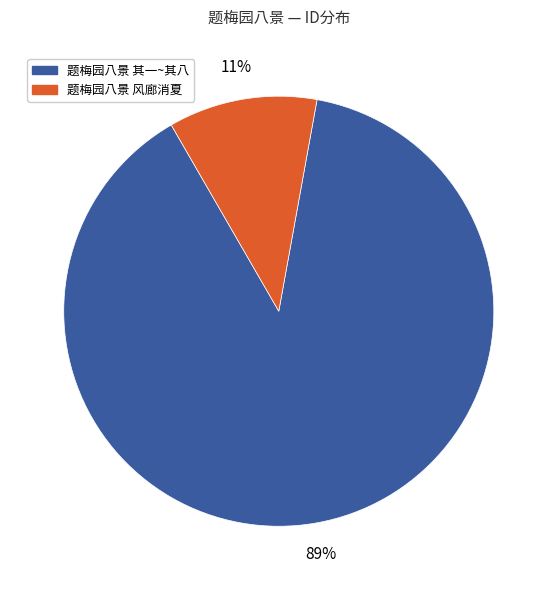

Is there any slice that represents more than half of the pie?

Yes